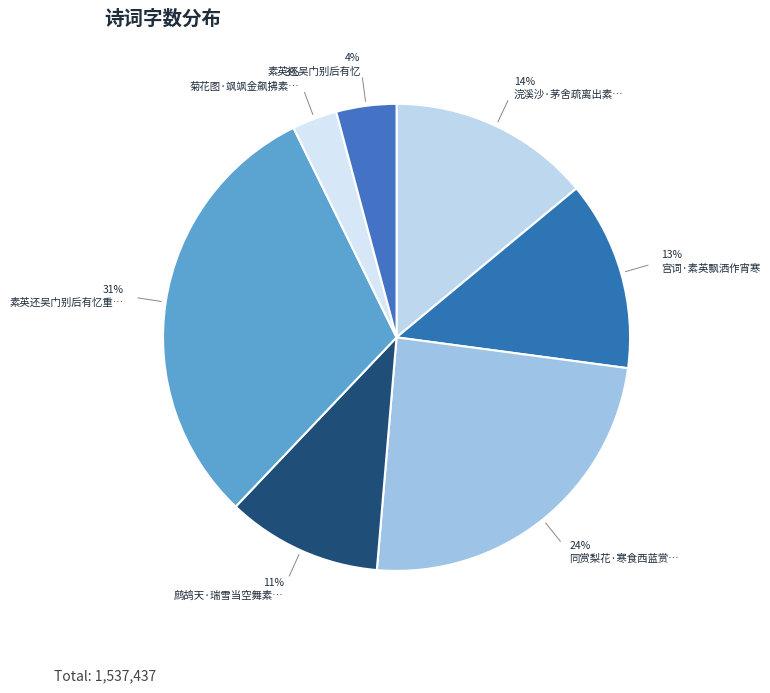

How many slices are in this pie chart?

7